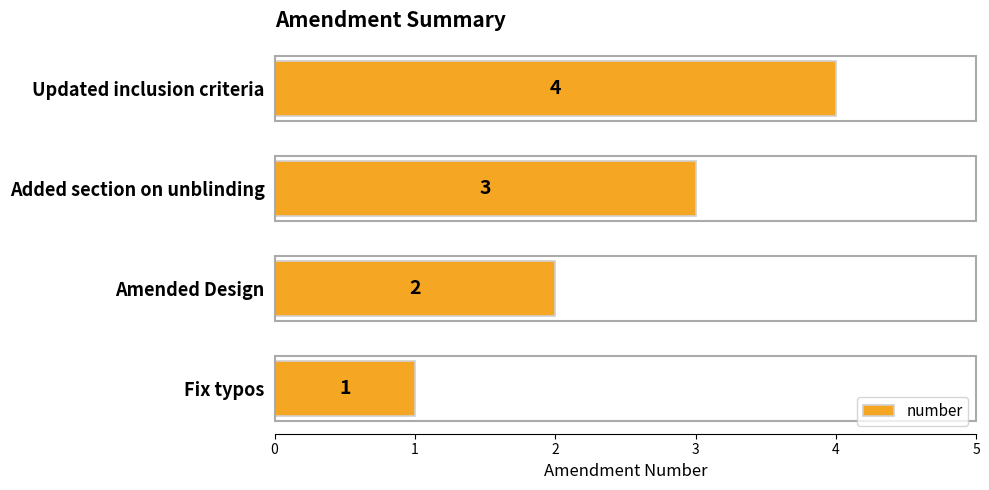

What is the greatest value displayed?

4